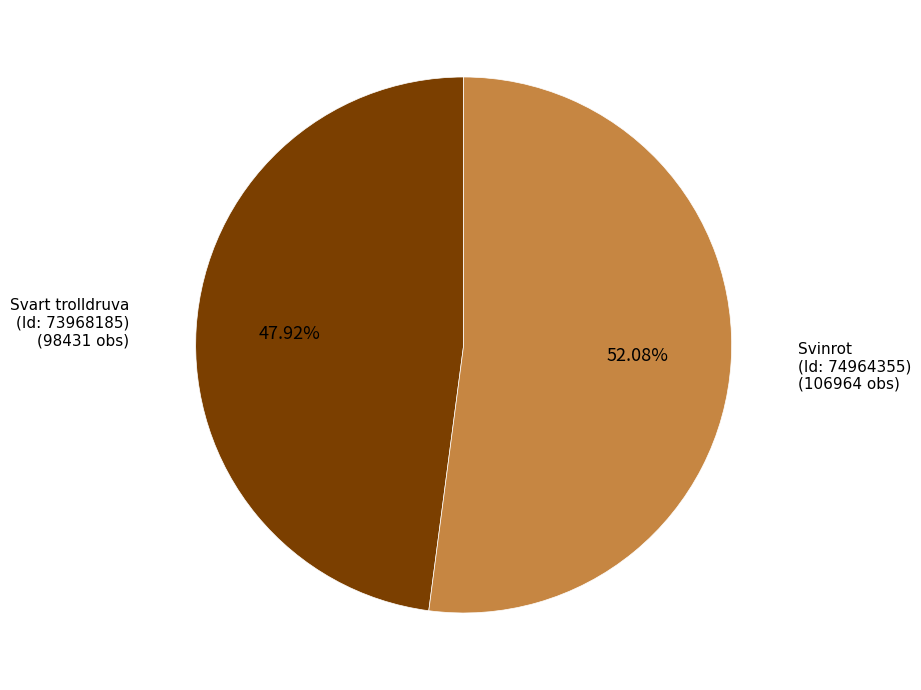

Does any single category account for the majority?

Yes